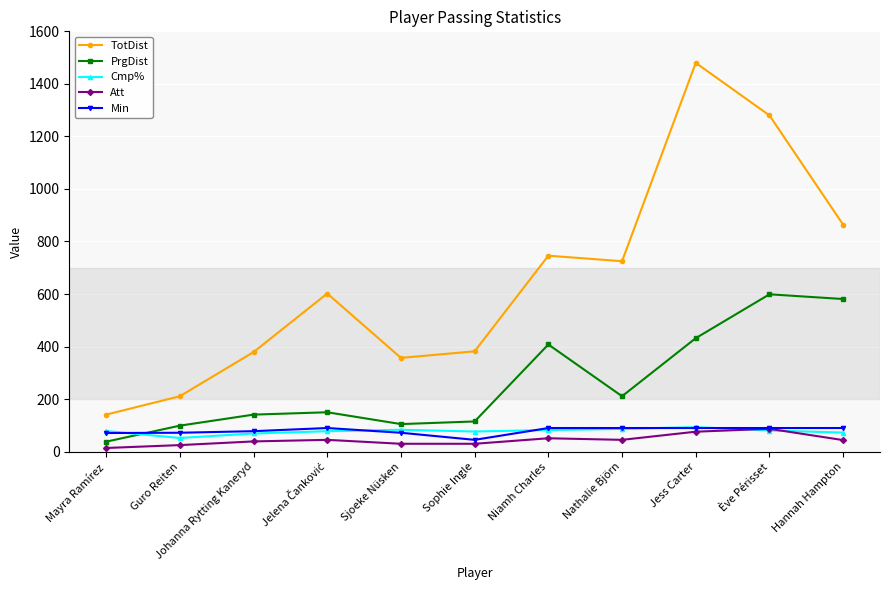

What is the difference between the maximum and minimum values in the PrgDist series?

561.0